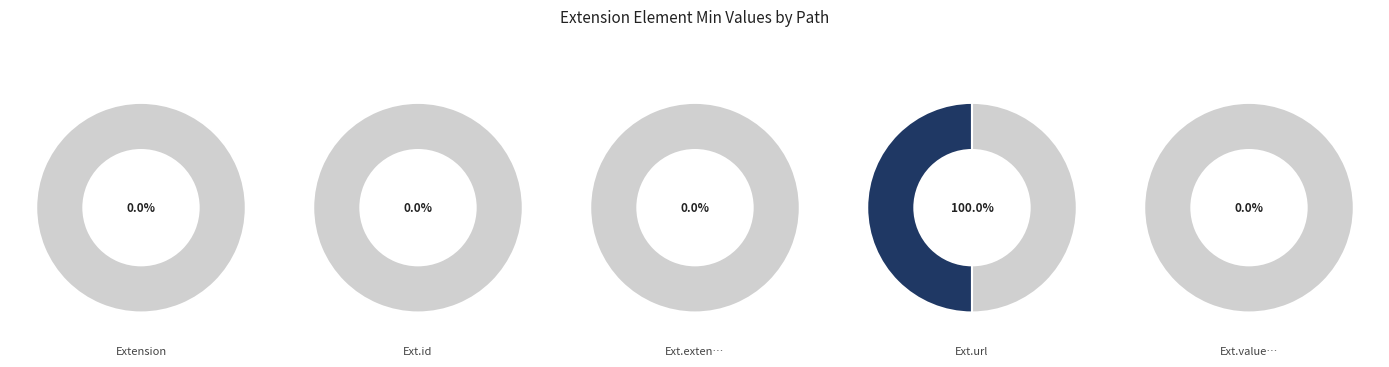

Which slice is the smallest?

Extension